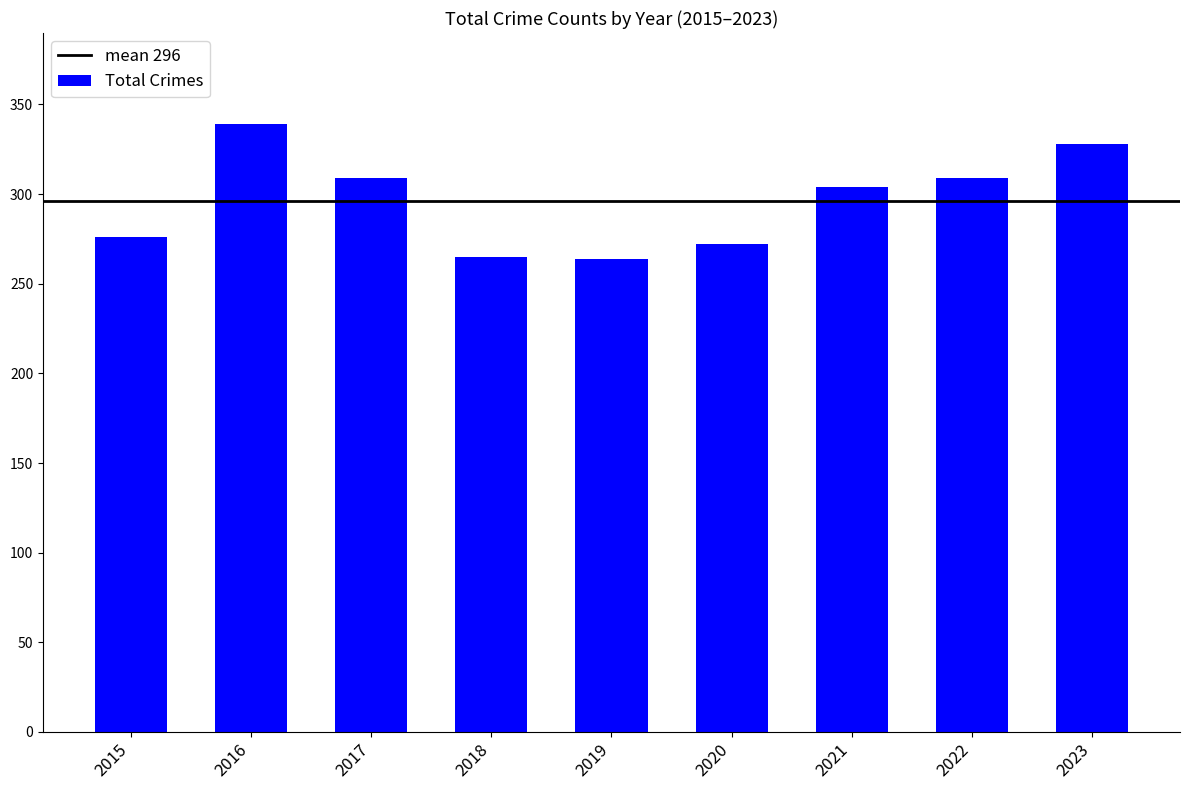

What is the change in value from 2017 to 2020?

-37